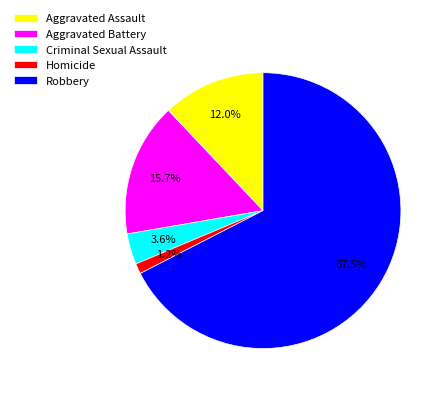

Between Aggravated Battery and Criminal Sexual Assault, which is larger?

Aggravated Battery